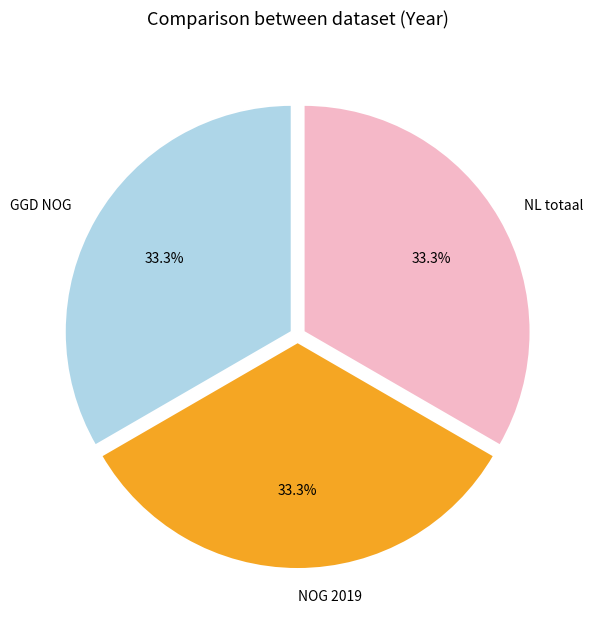

How many segments does this pie chart have?

3